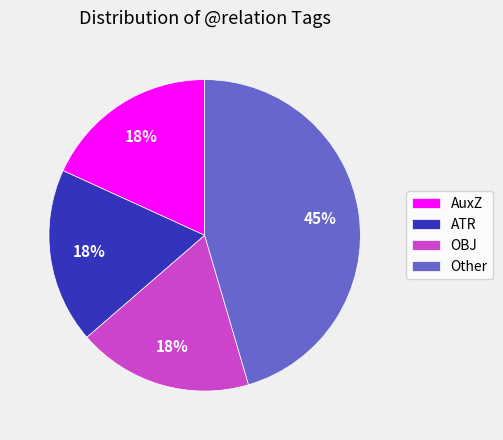

To the nearest percent, what is the difference between the ATR and AuxZ slice percentages?

0%